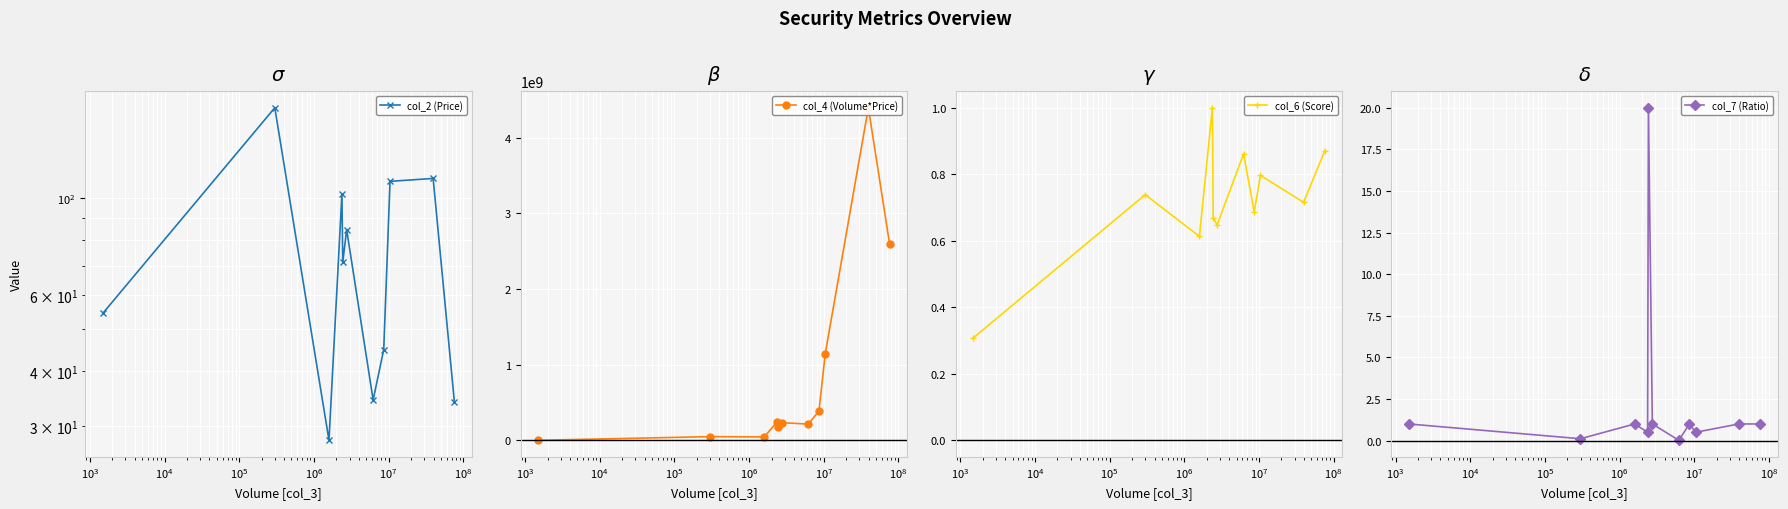

True or false: col_6 (Score) has more than 0 interior local peaks.

True